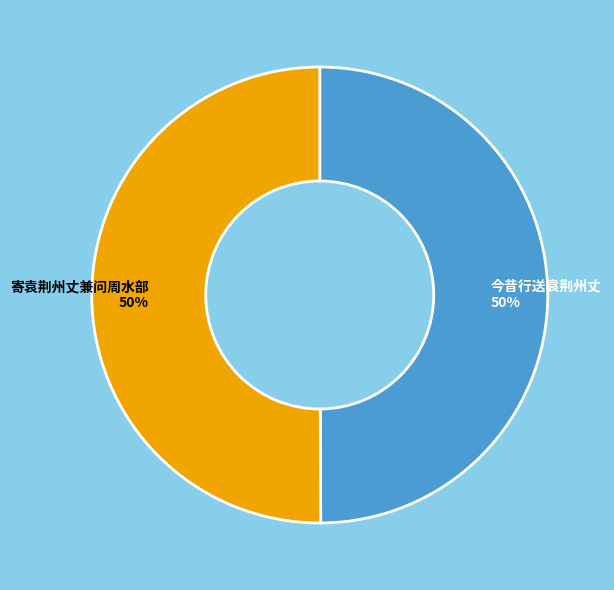

What percentage is the 今昔行送袁荆州丈 slice, to the nearest percent?

50%